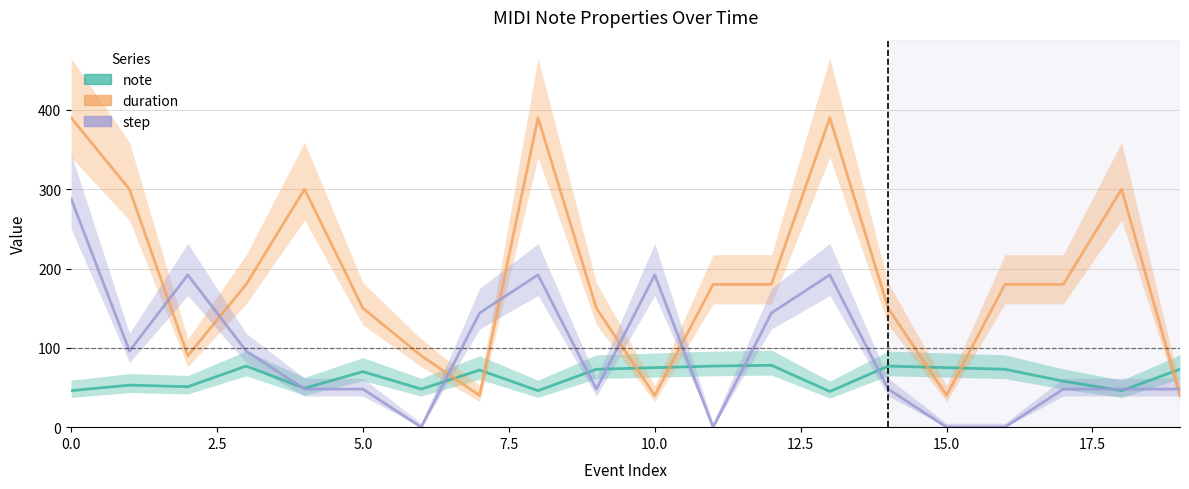

What position from the left is 15.0?

7